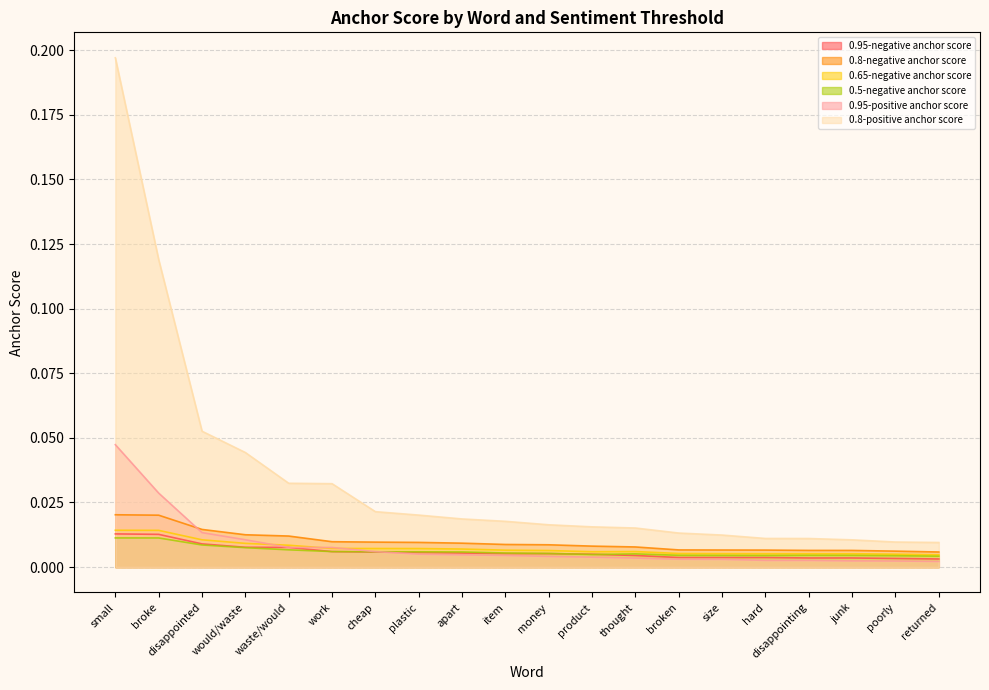

What is the label of the 8th point from the right?

thought